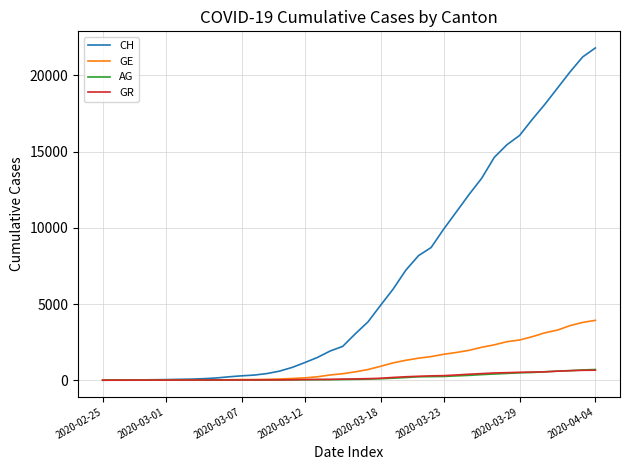

What is the greatest value displayed?

21804